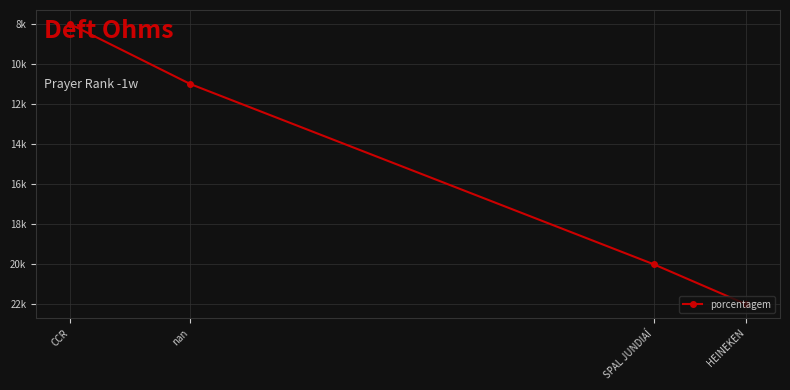

True or false: there are more than 1 points higher than both neighbors.

False